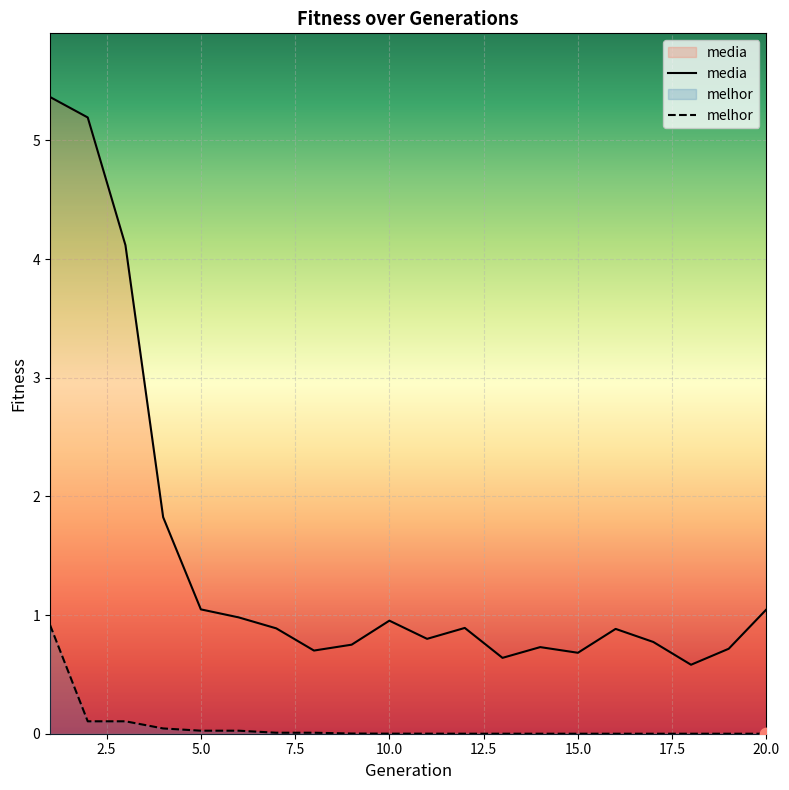

What are all the series names shown in the legend?

media, melhor